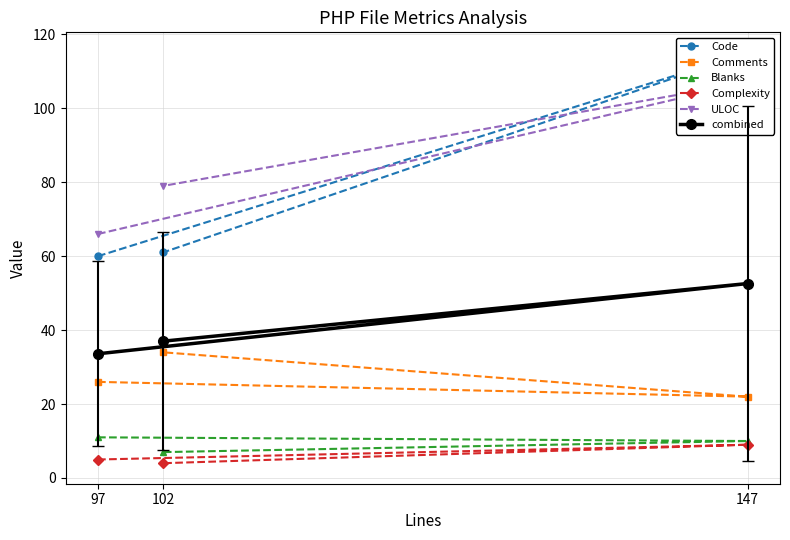

Is the value of combined at 102 greater than the value of ULOC at 147?

No